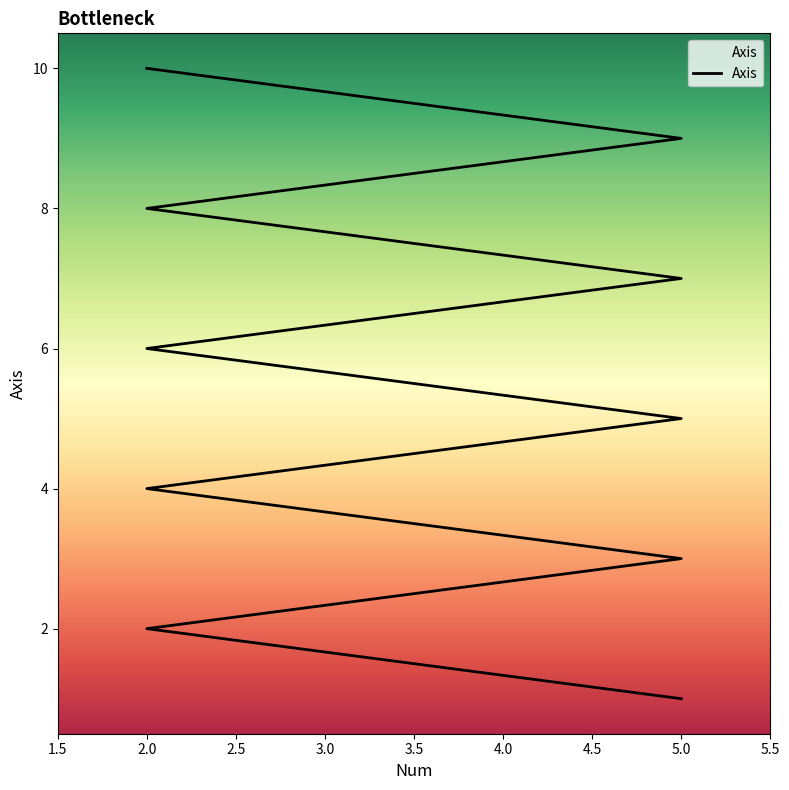

What is the average value?

6